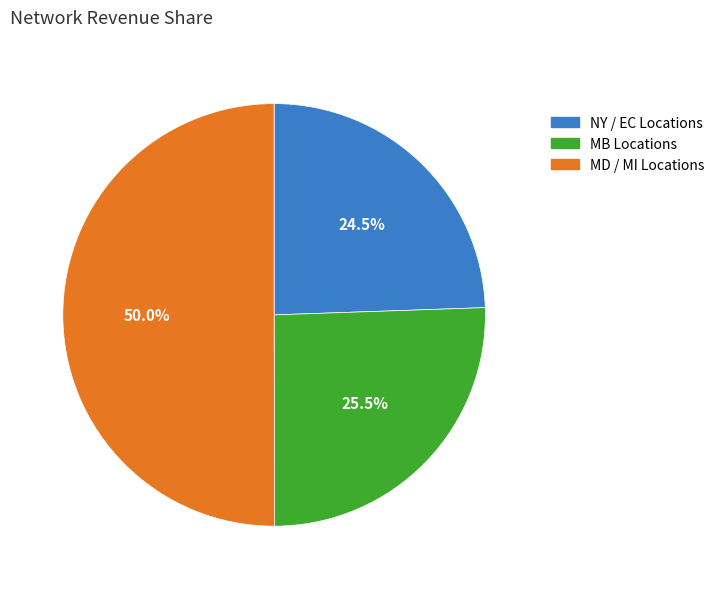

Which category has the biggest portion of the pie?

MD / MI Locations